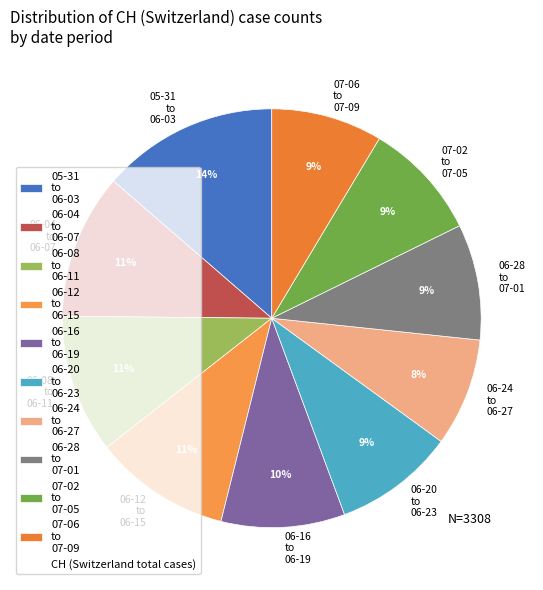

Combined, do 06-08 to 06-11 and 06-24 to 06-27 account for over 50%?

No